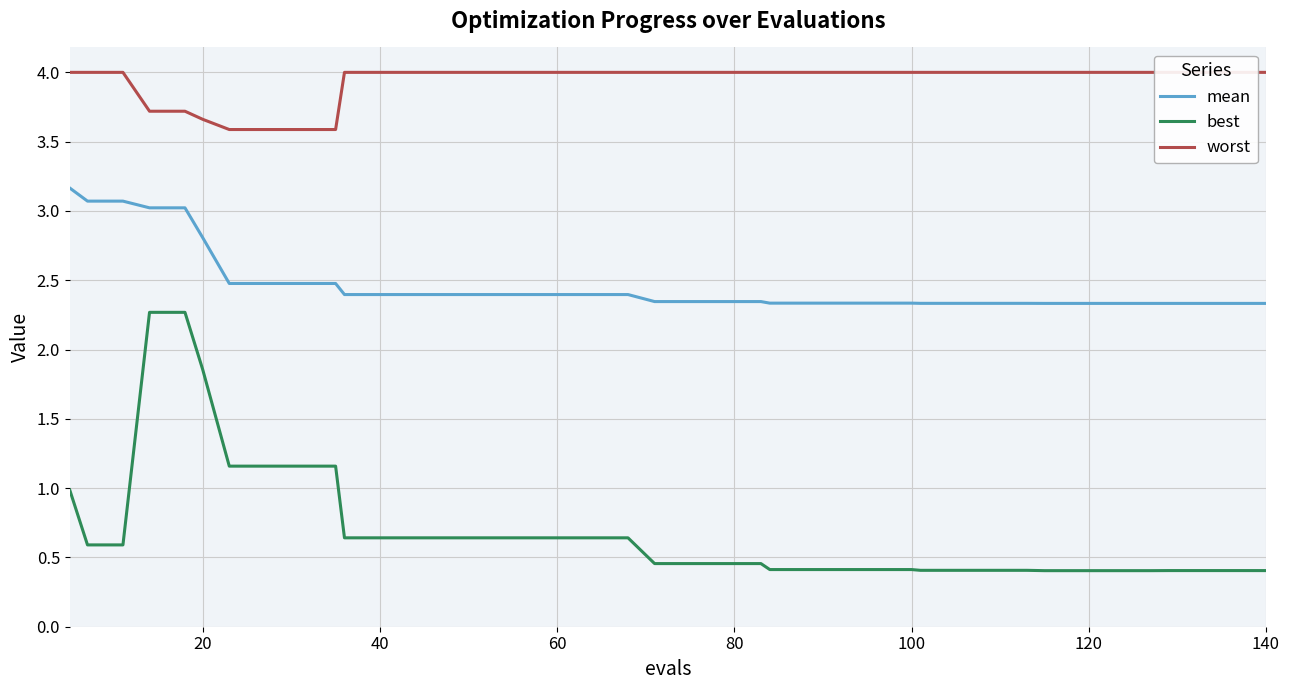

Which series has the largest total across all categories?

worst